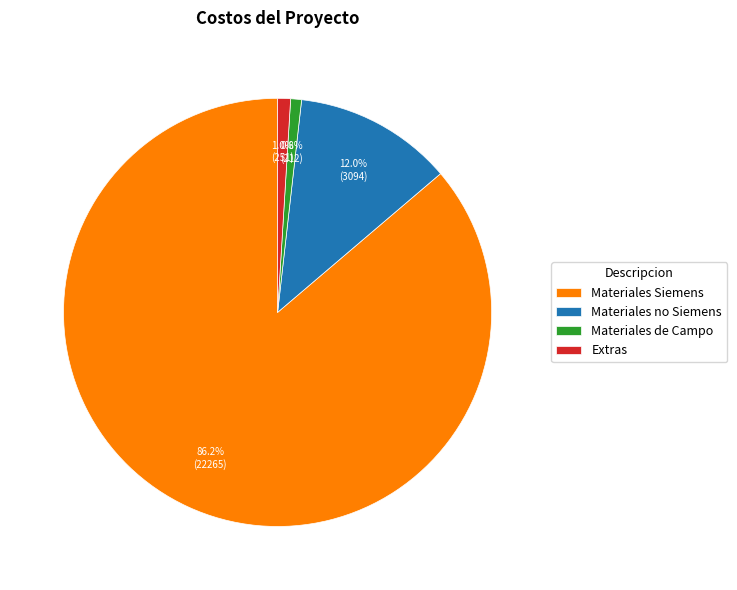

What is the largest slice in the pie chart?

Materiales Siemens